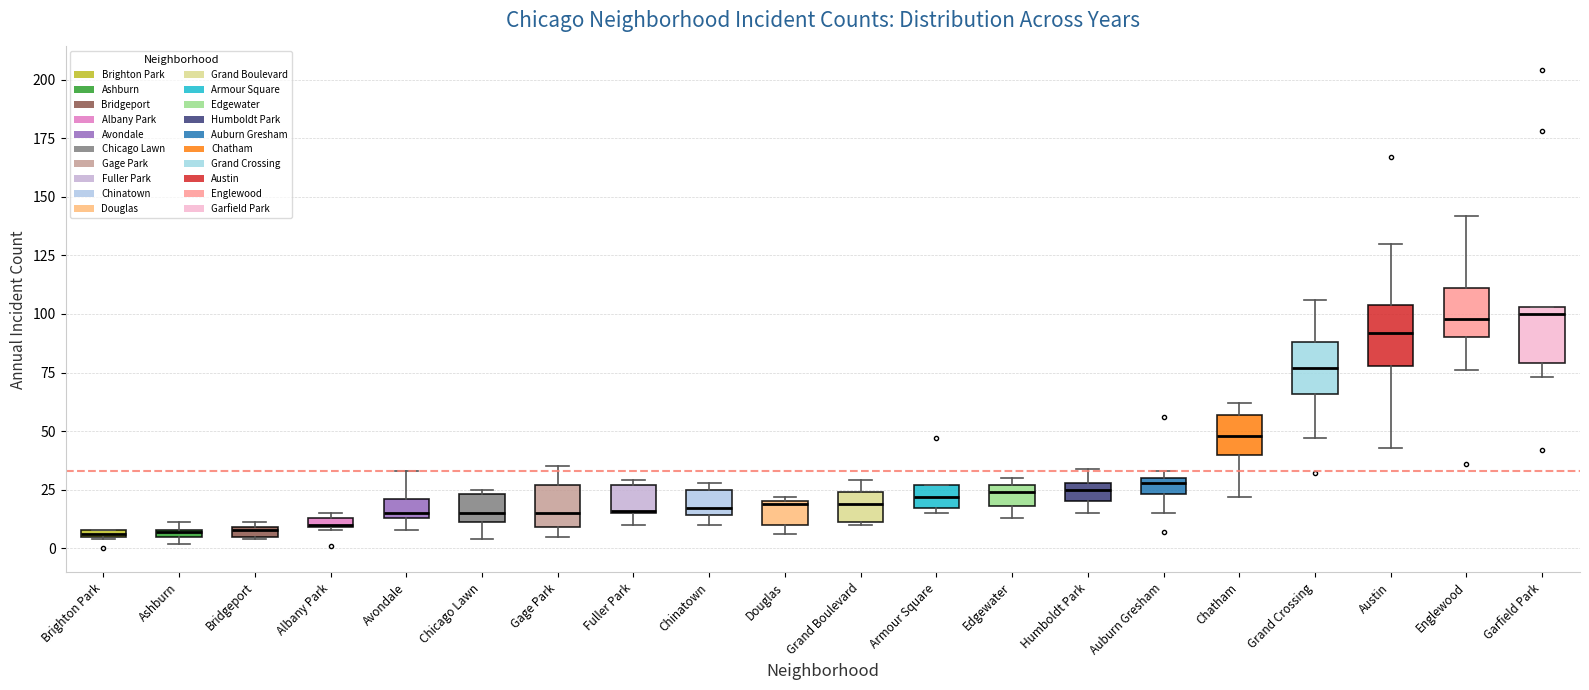

Where does the median line of the box for Chatham sit on the y-axis? The values are not printed on the chart, so give them approximately, as read against the axis.

50